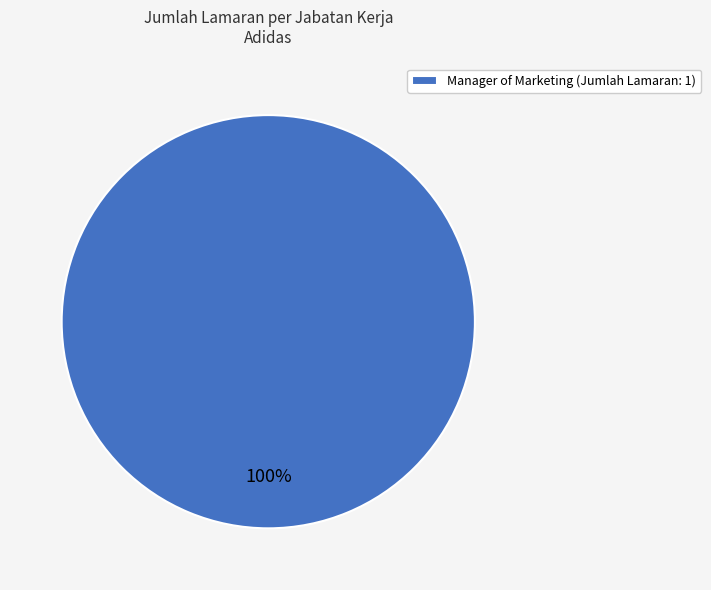

To the nearest percent, what portion does Manager of Marketing (Jumlah Lamaran: 1) represent?

100%